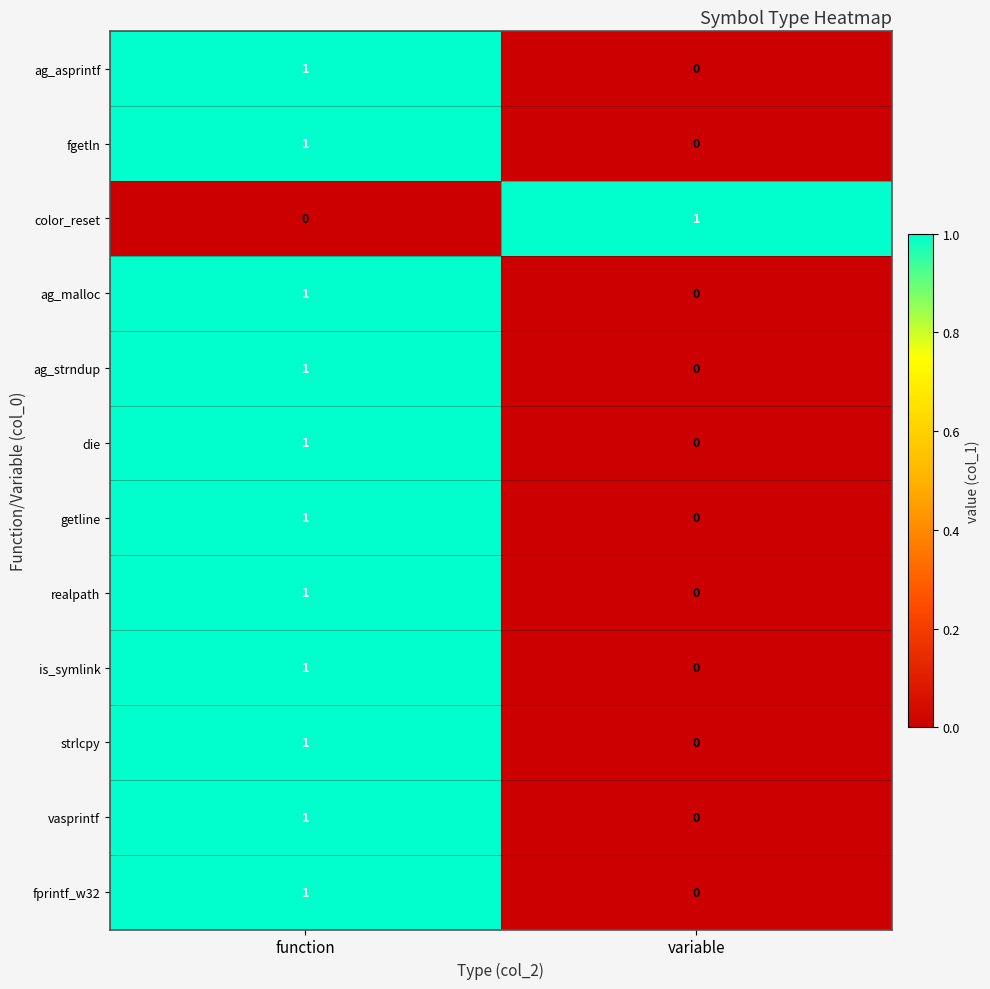

Where is is_symlink nearest to the value 0?

variable